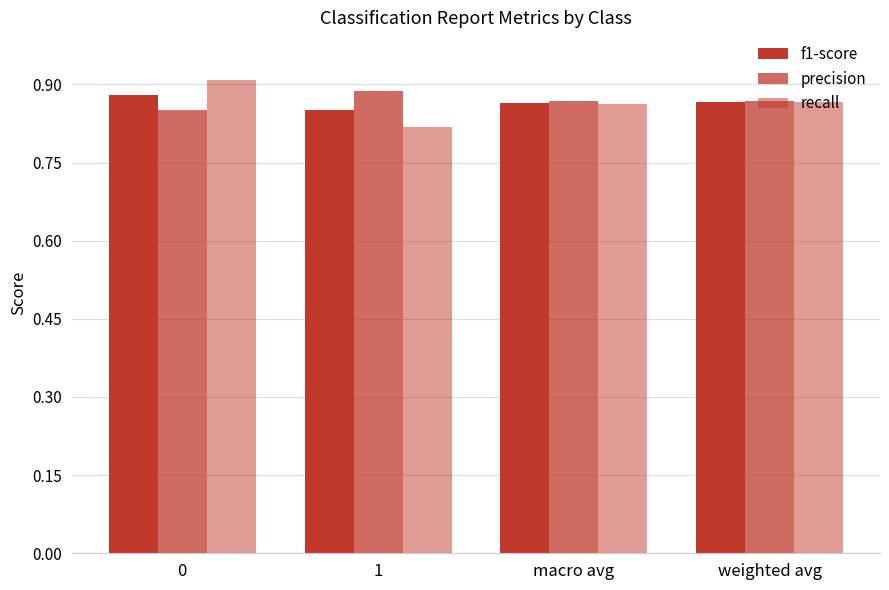

How many bars are there in each group?

3